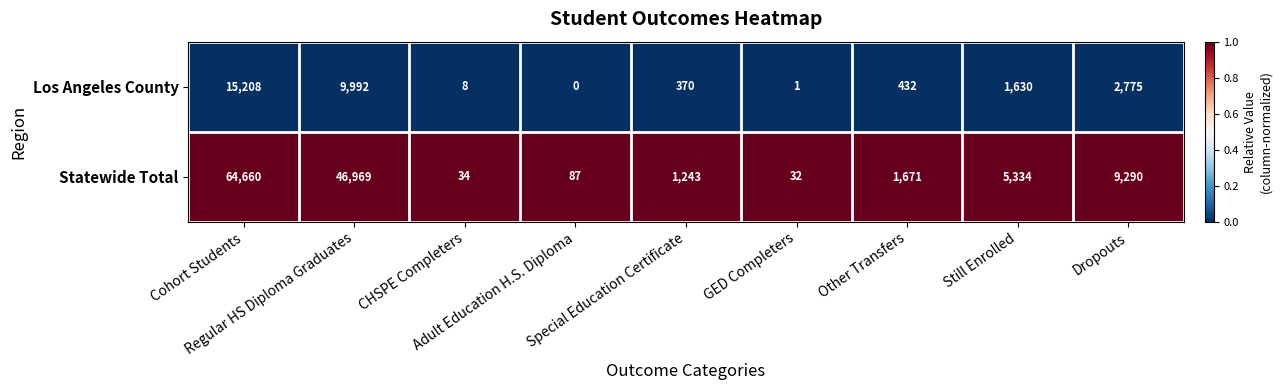

What is the maximum value for Statewide Total?

64660